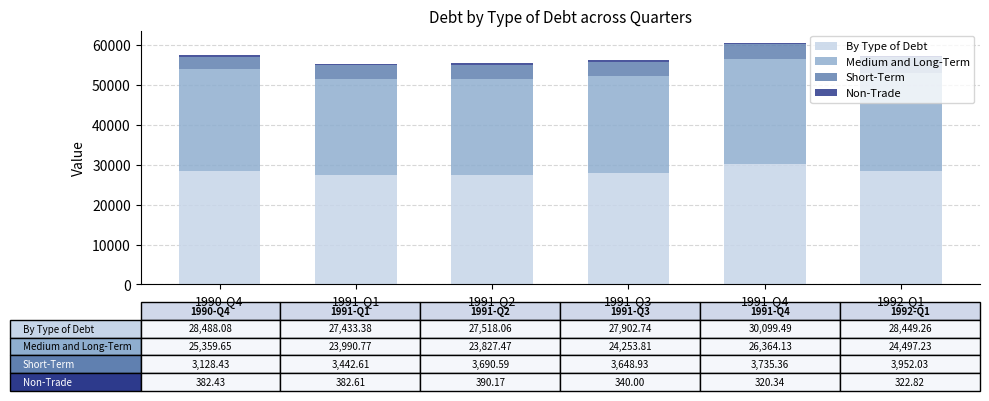

What is the minimum value for By Type of Debt?

27433.4